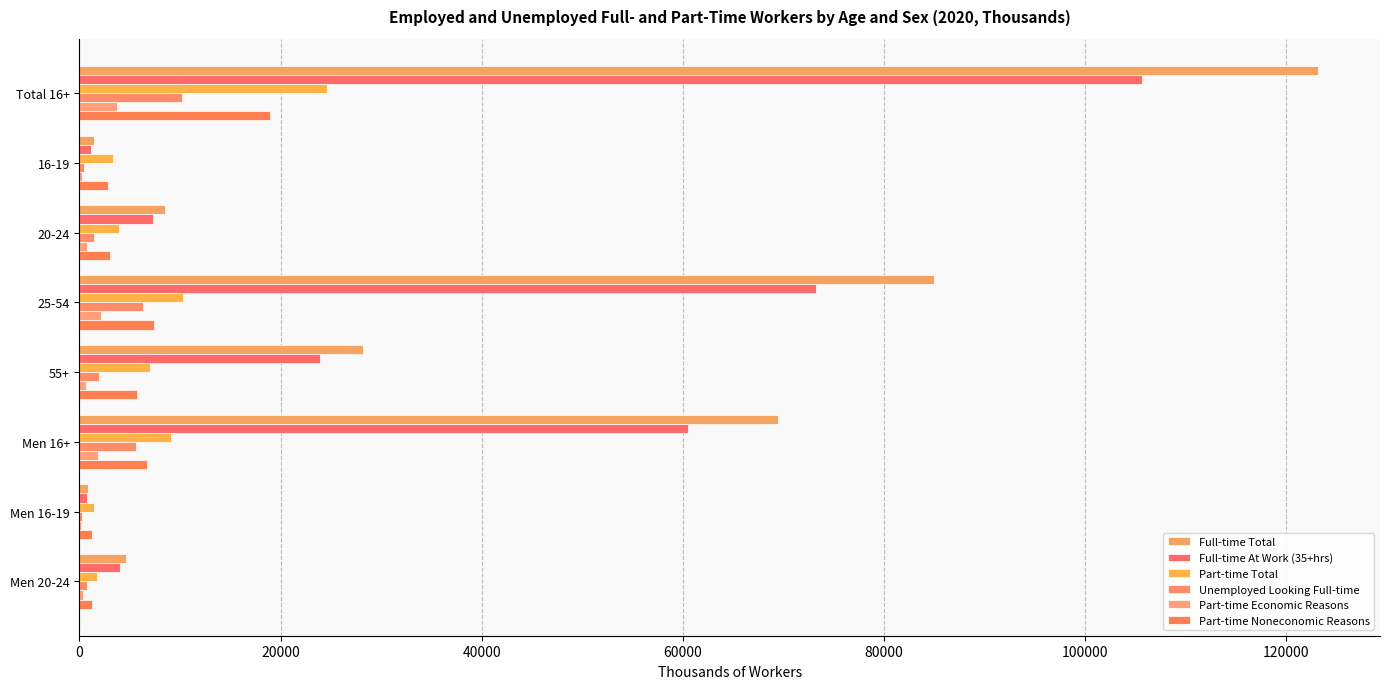

Reading left to right, transcribe all the data shown in this chart.

Full-time Total: 123188	1406	8527	85023	28231	69461	848	4670
Full-time At Work (35+hrs): 105693	1157	7330	73262	23943	60567	709	4060
Part-time Total: 24607	3288	3970	10308	7040	9099	1485	1731
Unemployed Looking Full-time: 10222	467	1461	6347	1947	5633	274	779
Part-time Economic Reasons: 3781	268	728	2132	653	1815	139	369
Part-time Noneconomic Reasons: 18965	2843	3014	7376	5731	6674	1268	1274